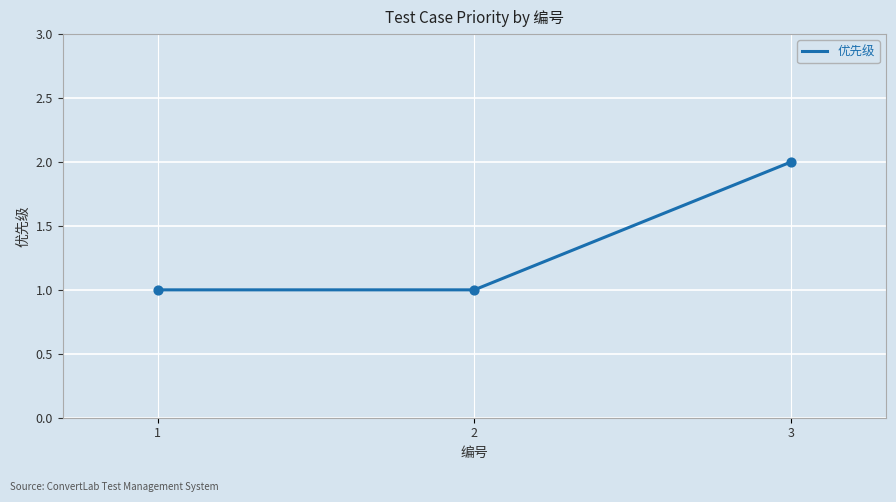

What is the change in value from 2 to 3?

+1